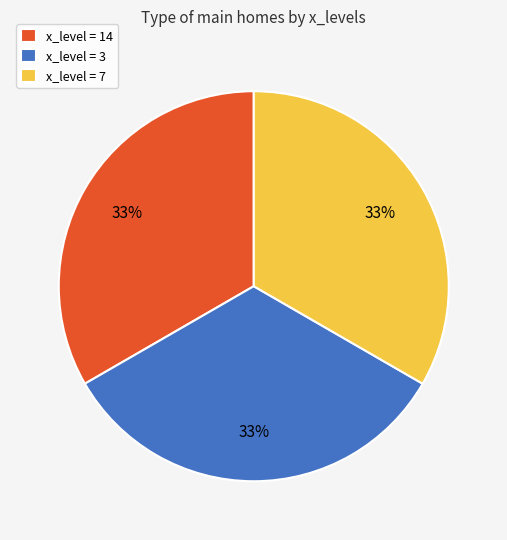

To the nearest percent, what percentage of the pie is x_level = 14?

33%